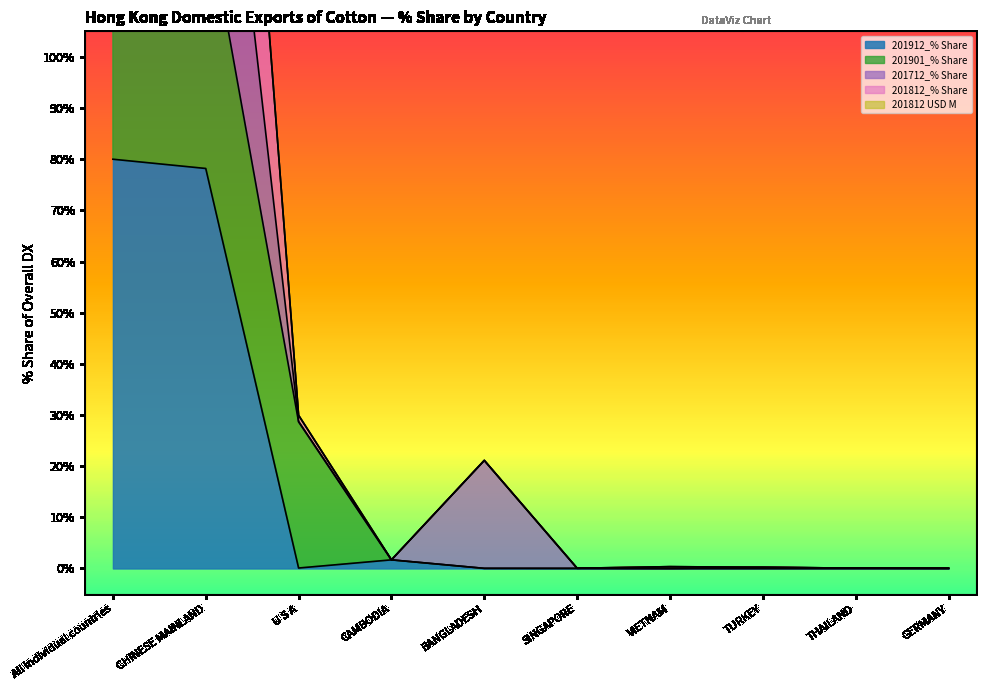

True or false: 201812 USD M and 201812_% Share cross at least once.

False